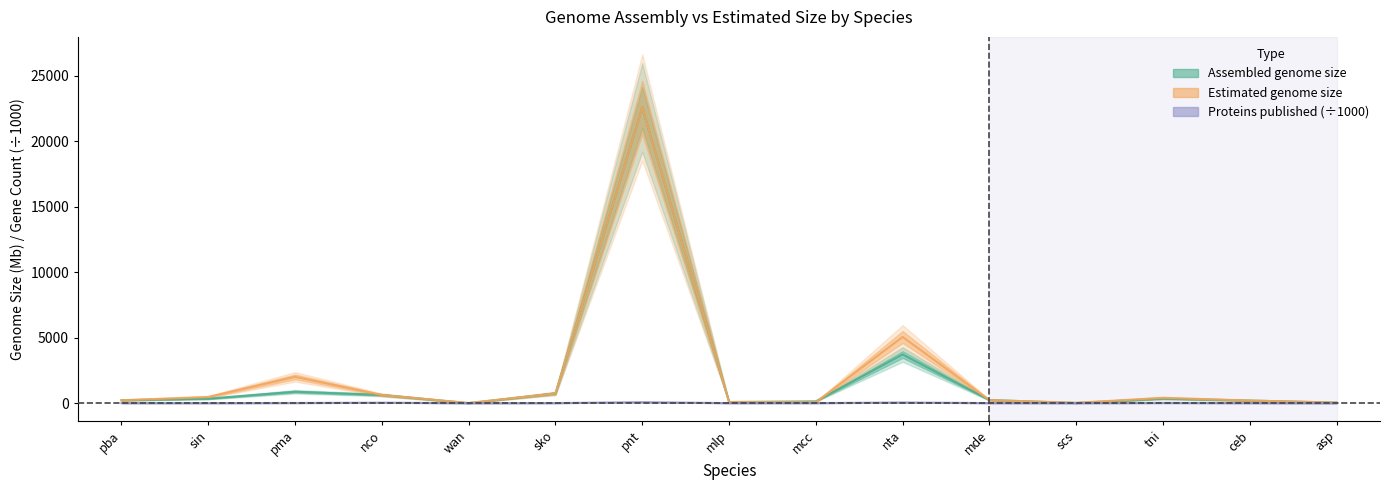

Which has a higher value, sko or sin?

sko